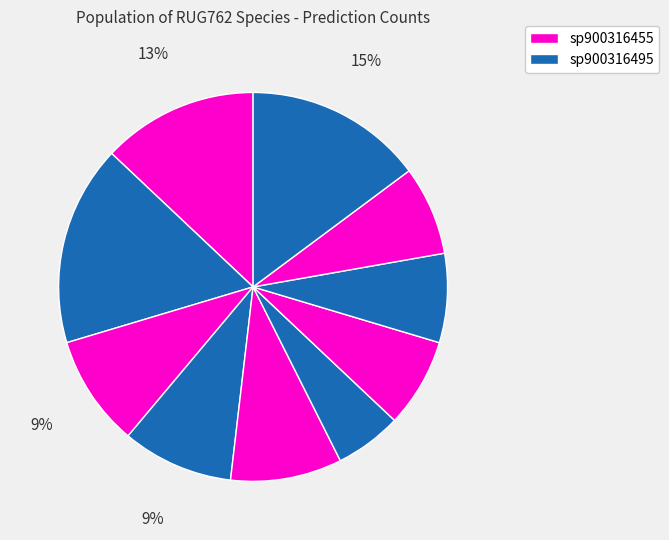

How many slices are in this pie chart?

10